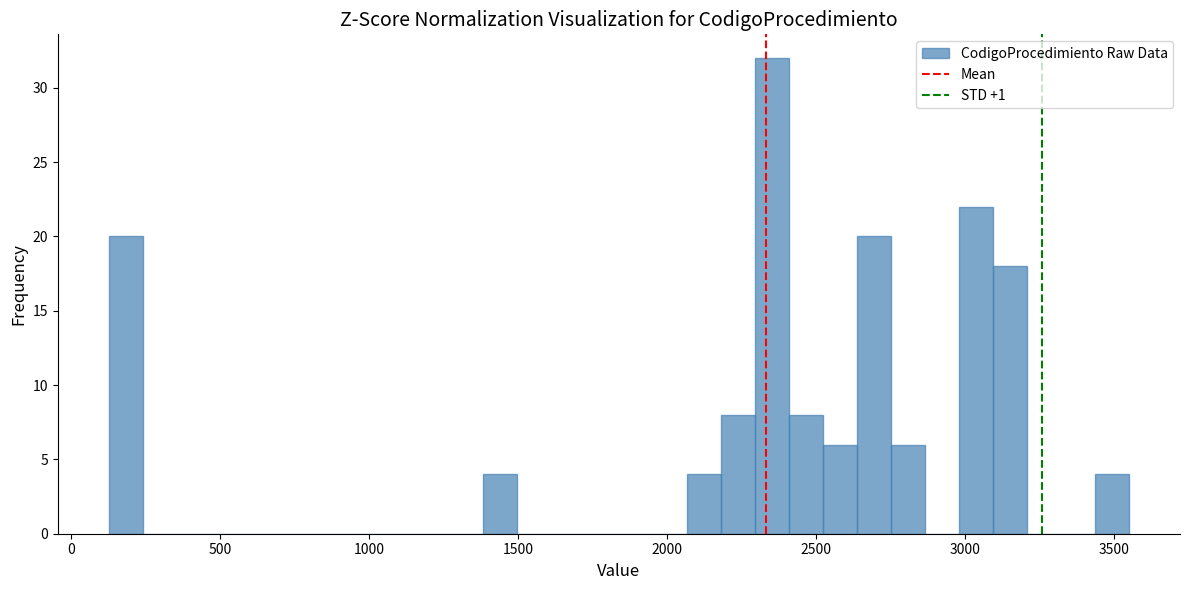

Read against the x-axis, roughly where is the centre of the tallest bar?

2350